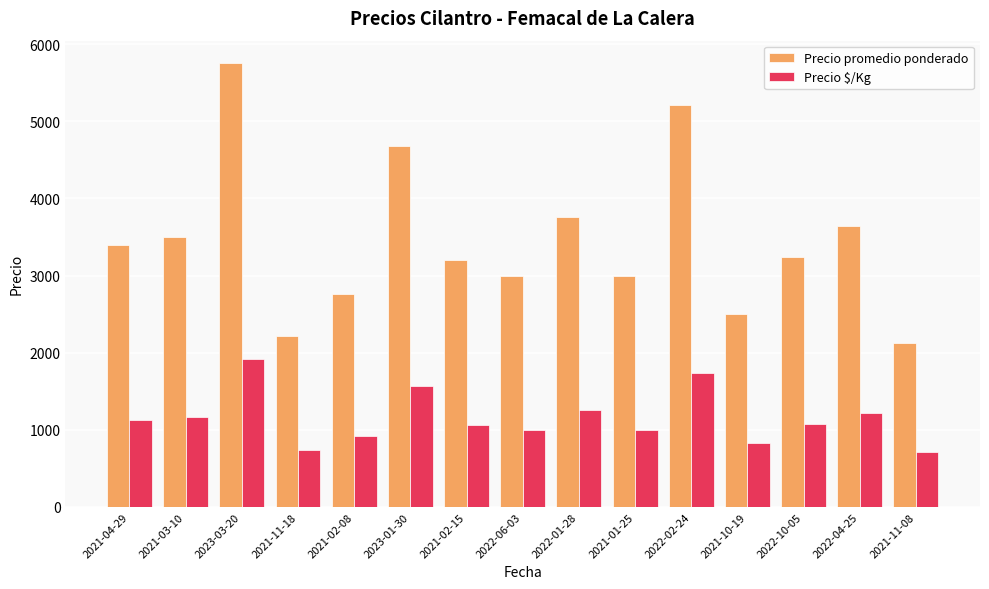

What is the difference between the second highest and minimum values in the Precio promedio ponderado series?

3085